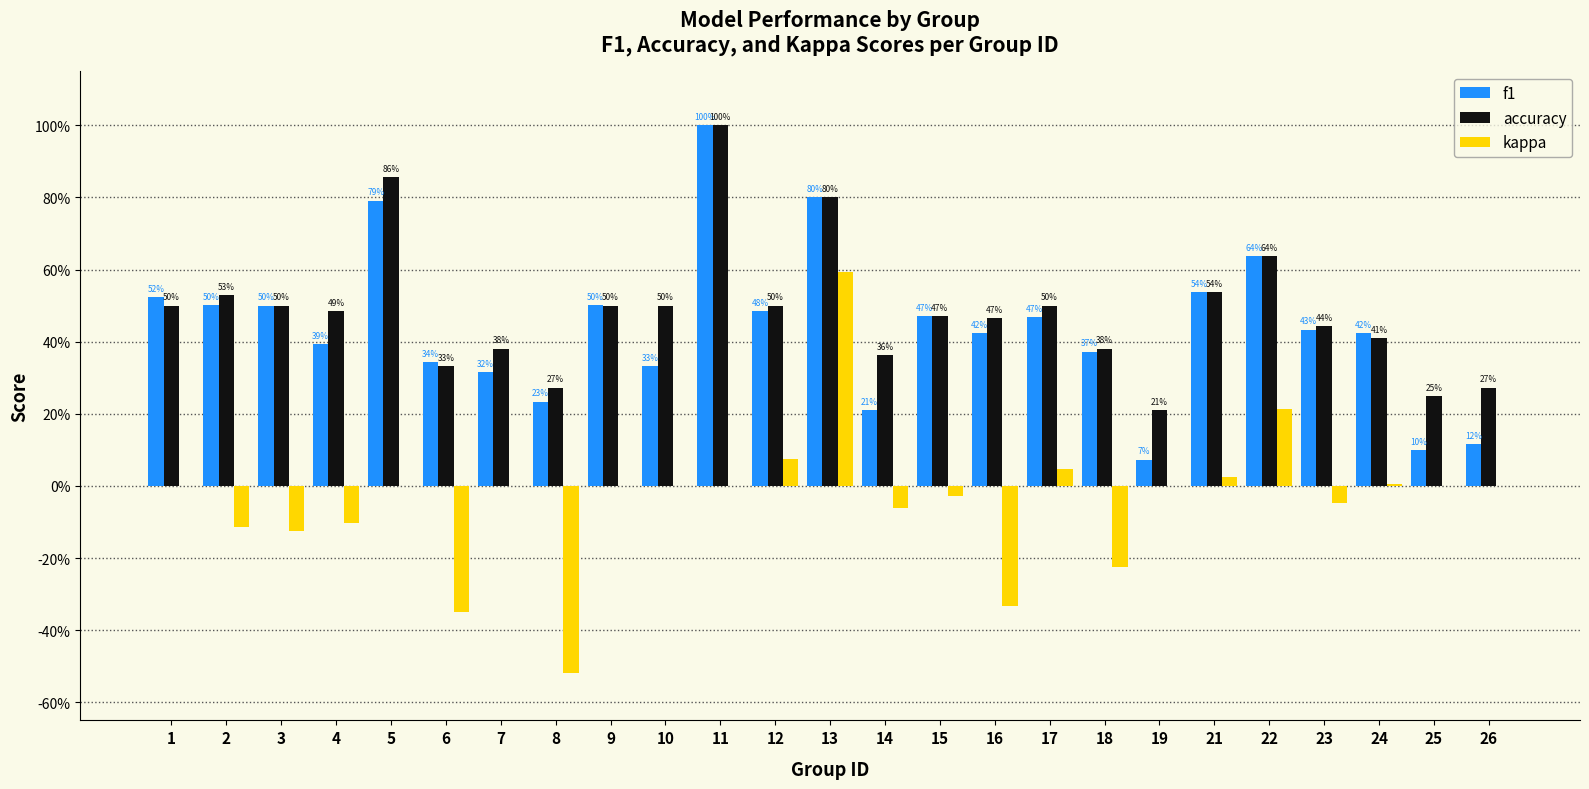

What are all the series names shown in the legend?

f1, accuracy, kappa